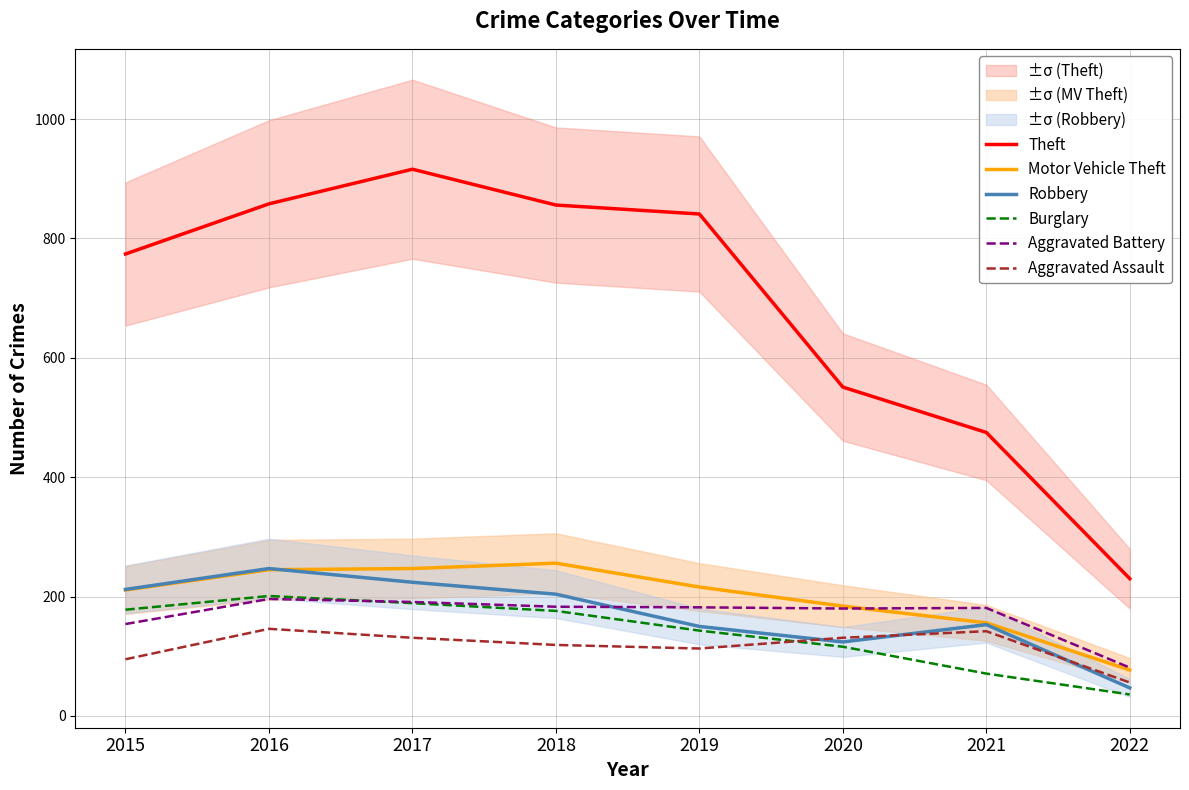

Between 2016 and 2020, which is larger?

2016